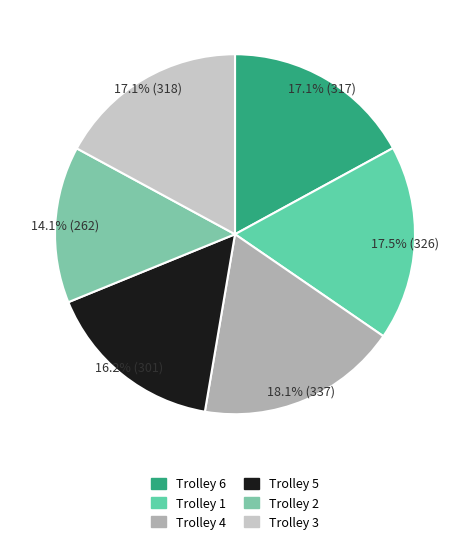

Is there a majority slice in this chart?

No